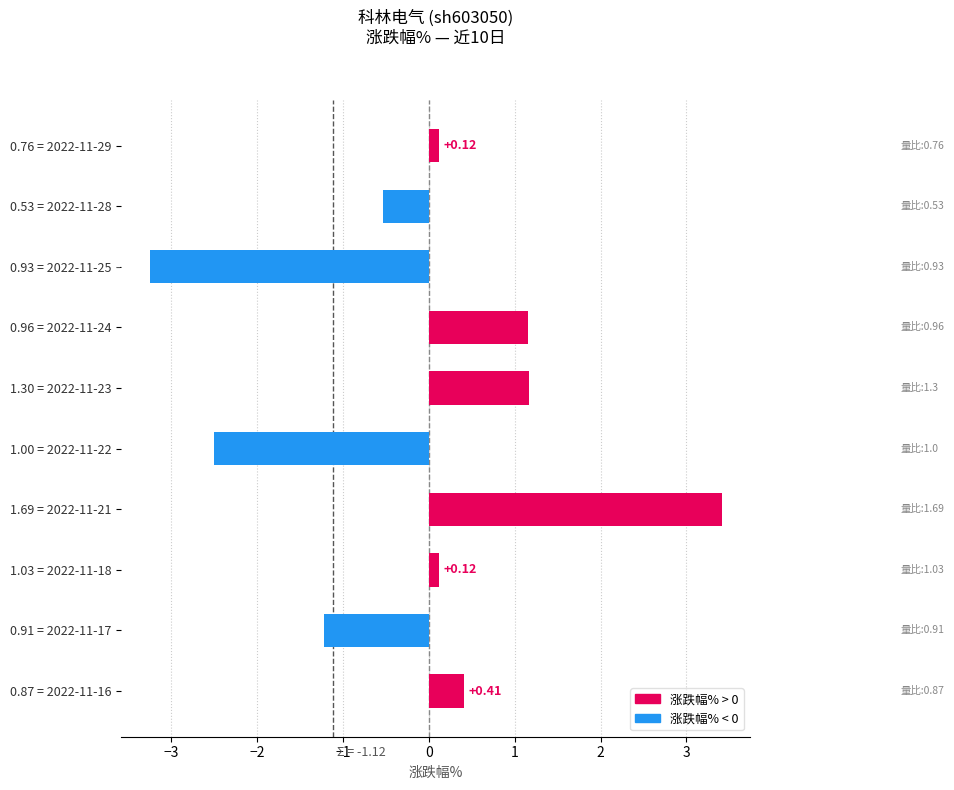

What is the difference between the values at 0.53 = 2022-11-28 and 1.30 = 2022-11-23?

1.7